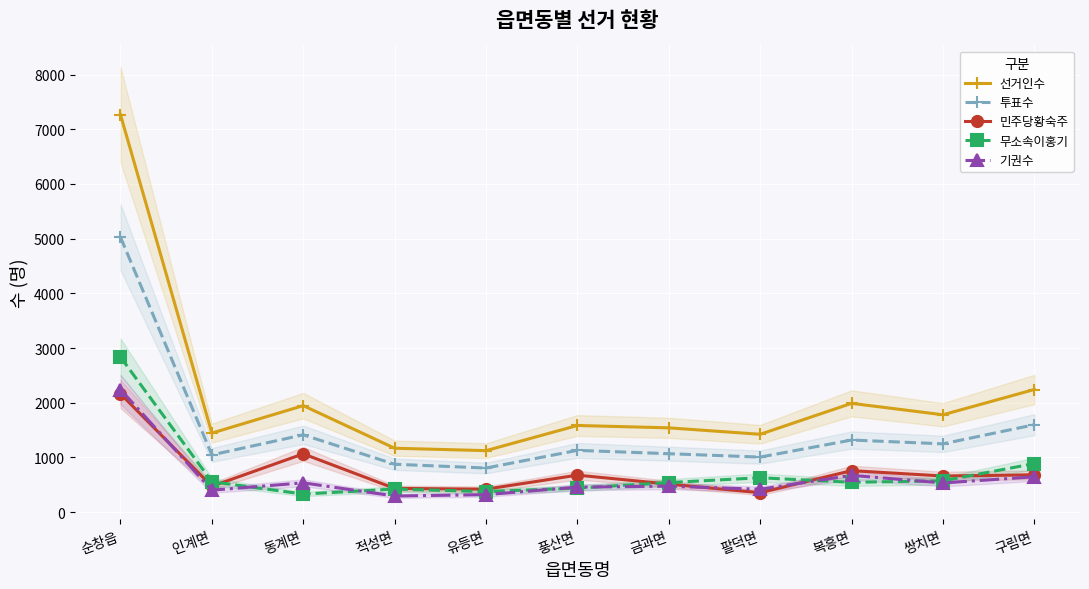

Does the chart display data point markers on the line(s)?

Yes